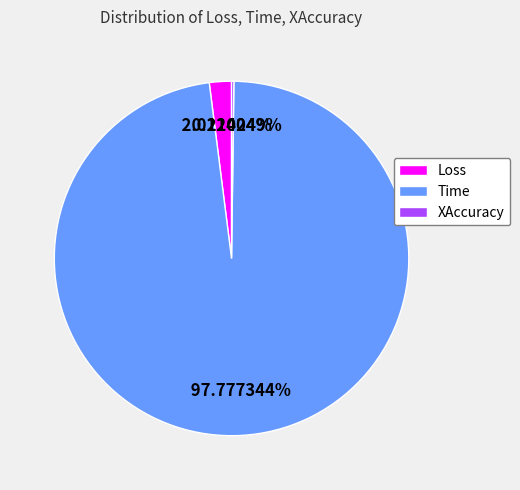

To the nearest percent, what is the average slice percentage?

33%